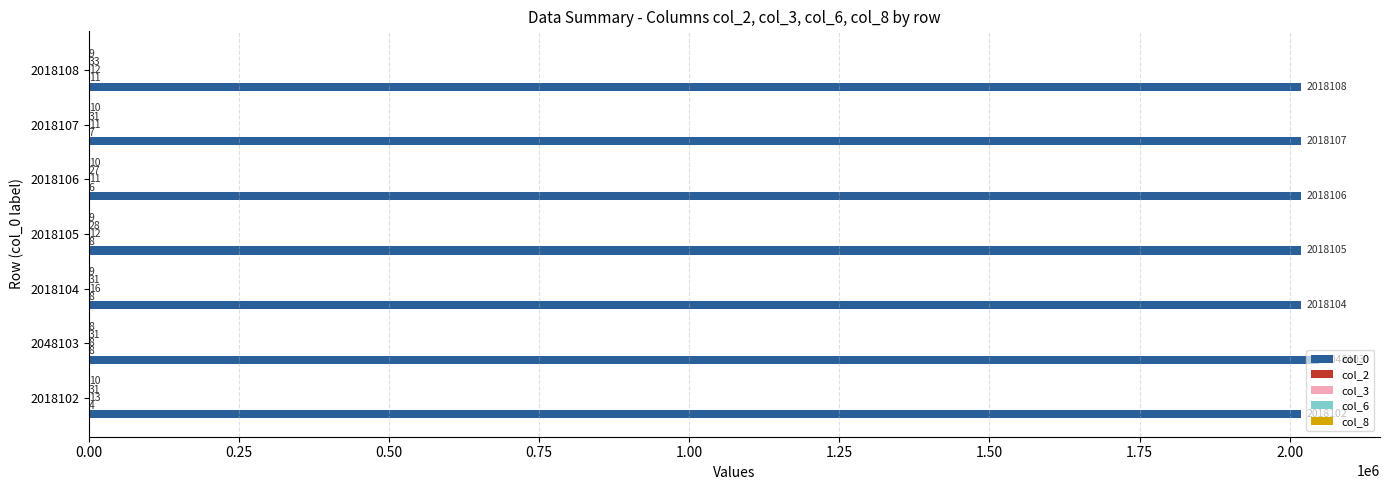

Which series changed the most between 2048103 and 2018105?

col_0